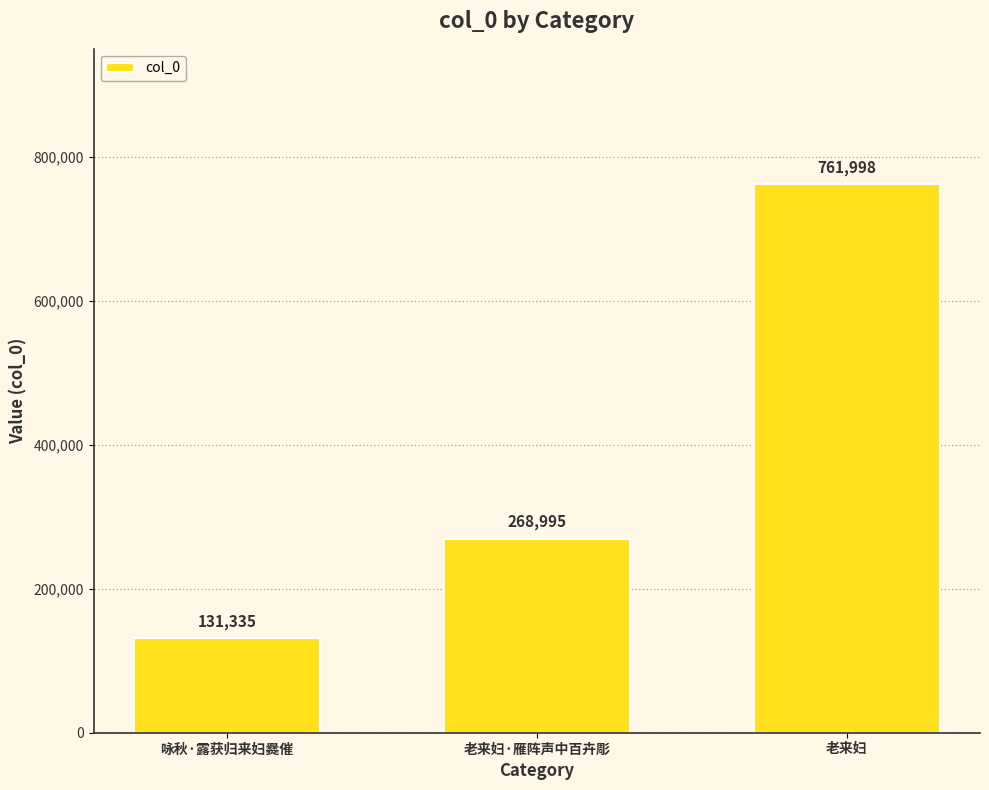

Read the value at 老来妇·雁阵声中百卉彫.

268995